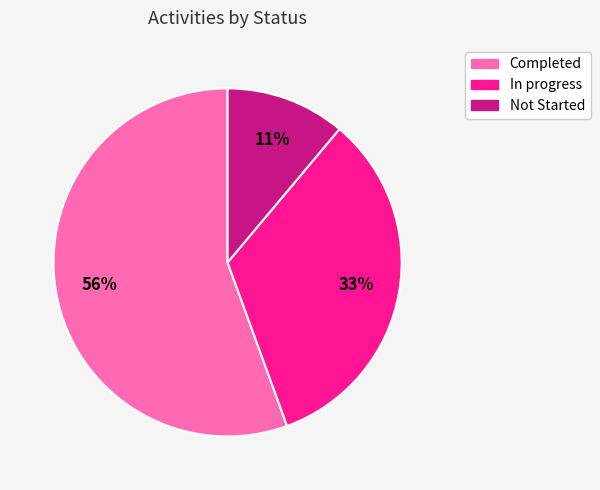

To the nearest percent, what portion does Completed represent?

56%